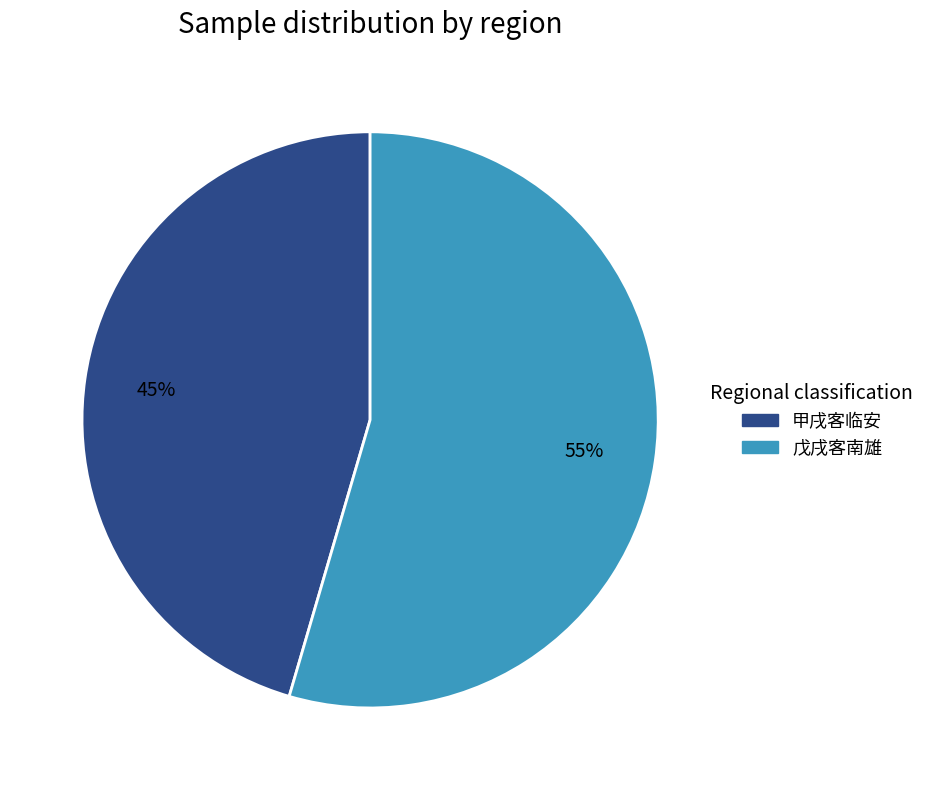

Is there any slice that represents more than half of the pie?

Yes